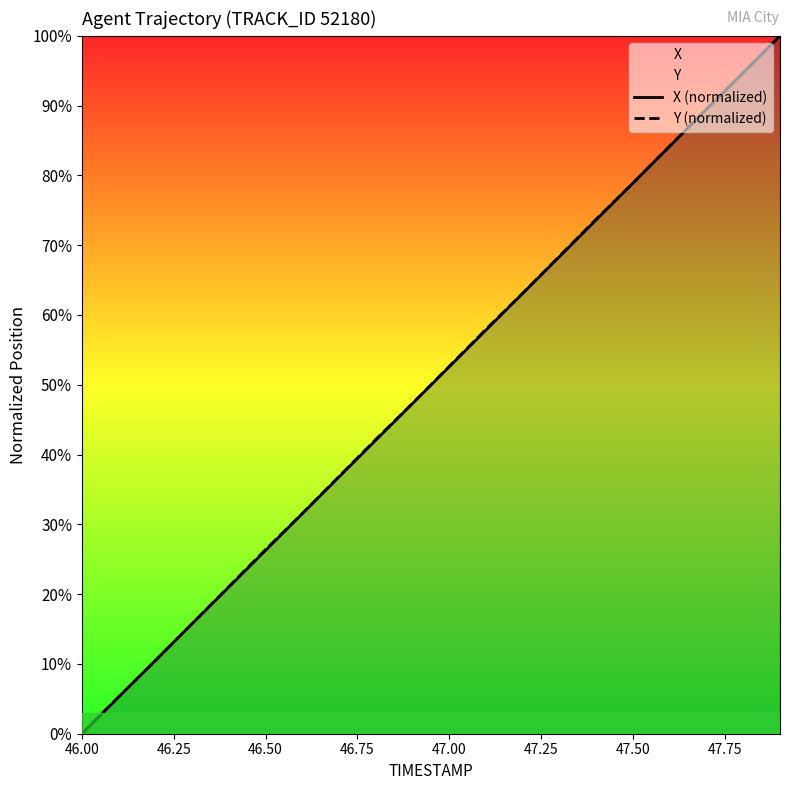

Rank the series by their average value, from highest to lowest.

Y (normalized), X (normalized)